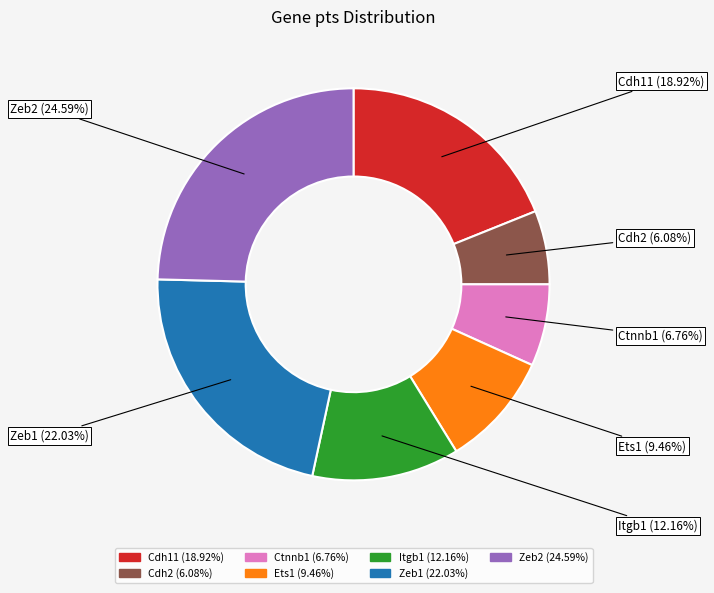

To the nearest percent, what is the average slice percentage?

14%